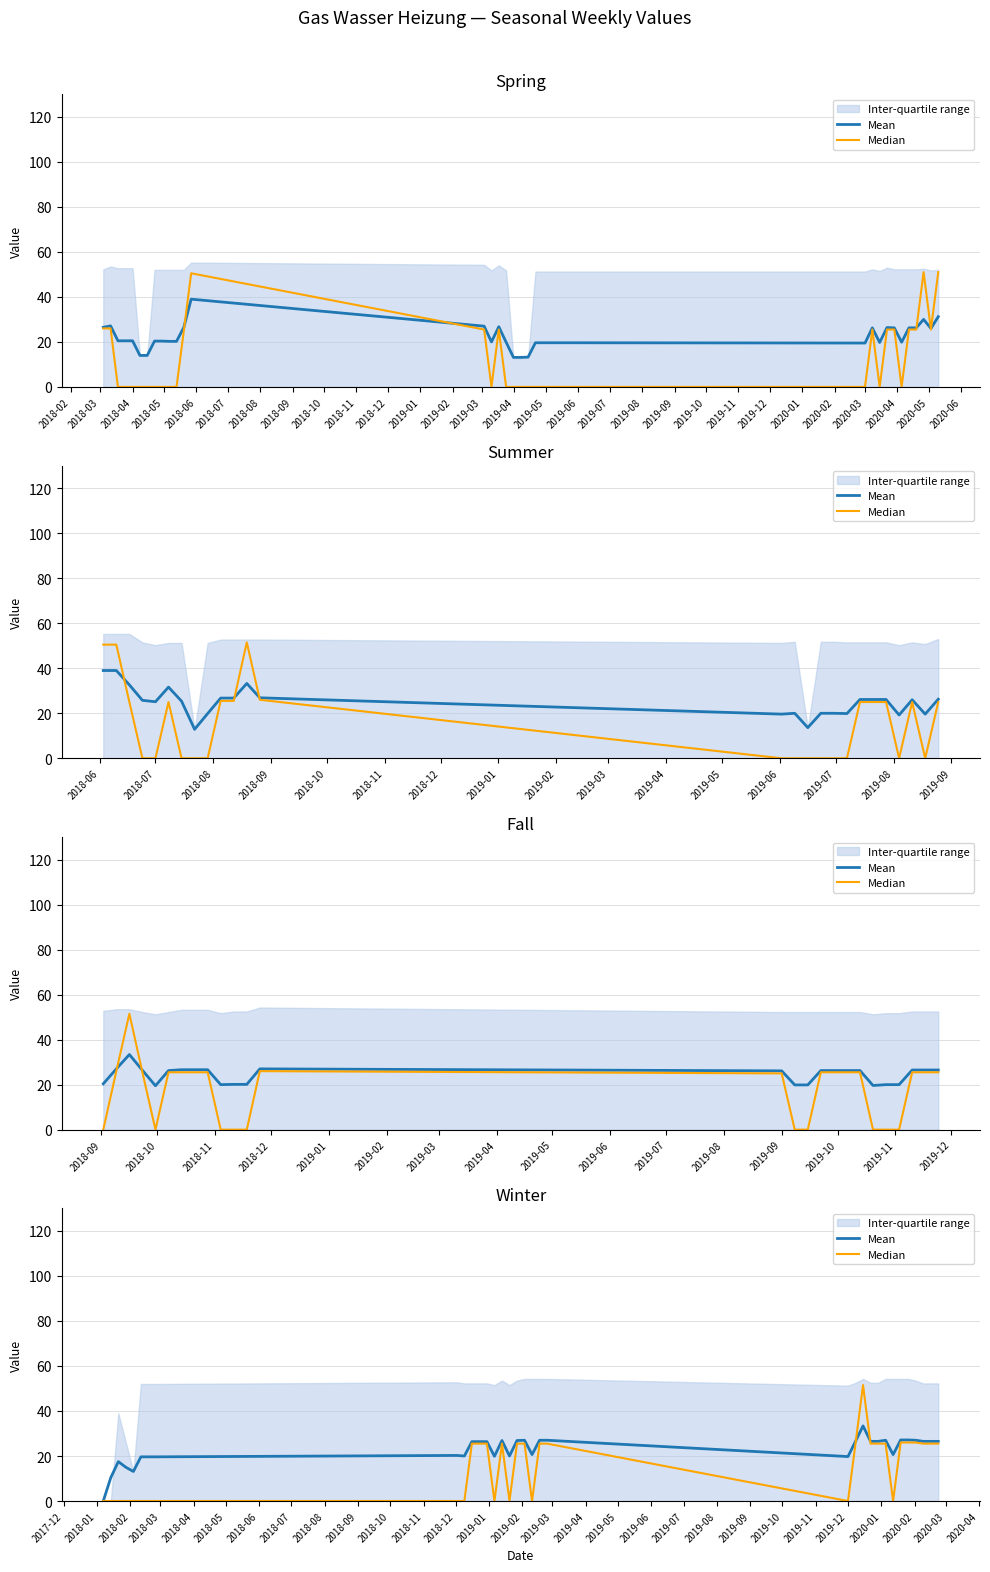

What is the maximum value shown in the chart?

51.5